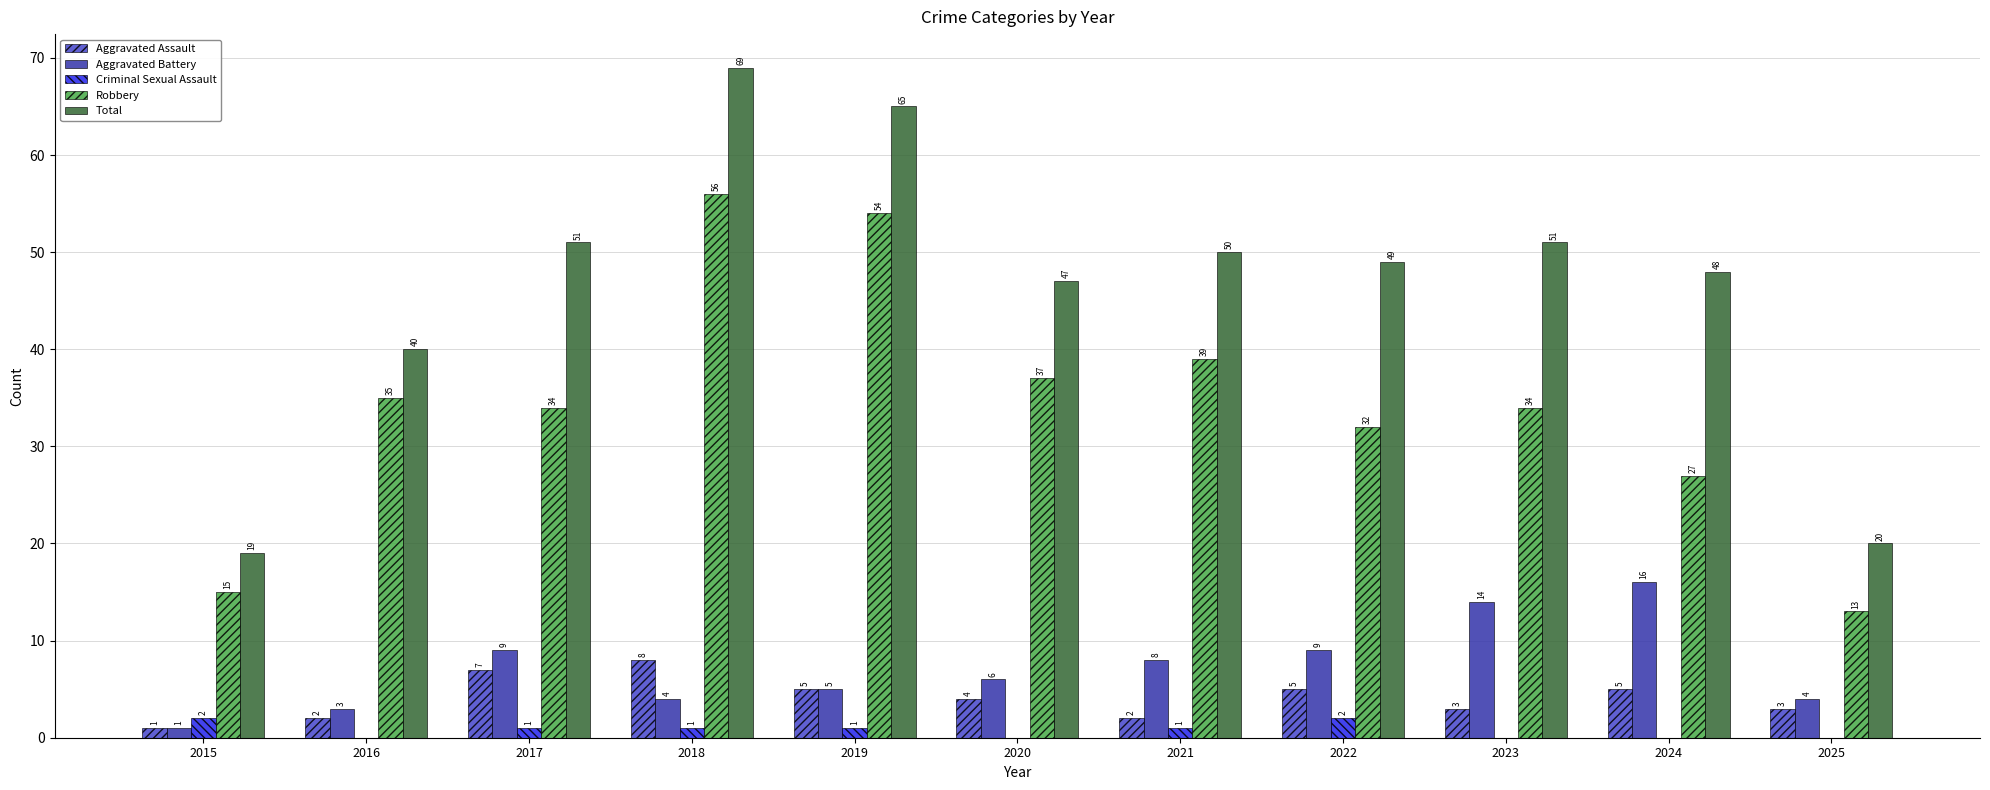

How many series are shown in this chart?

5